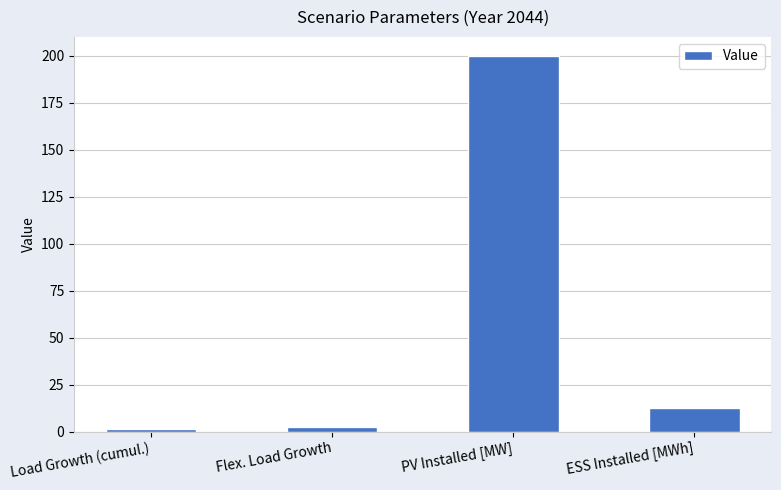

True or false: the data shows 1.1 at Load Growth (cumul.).

True